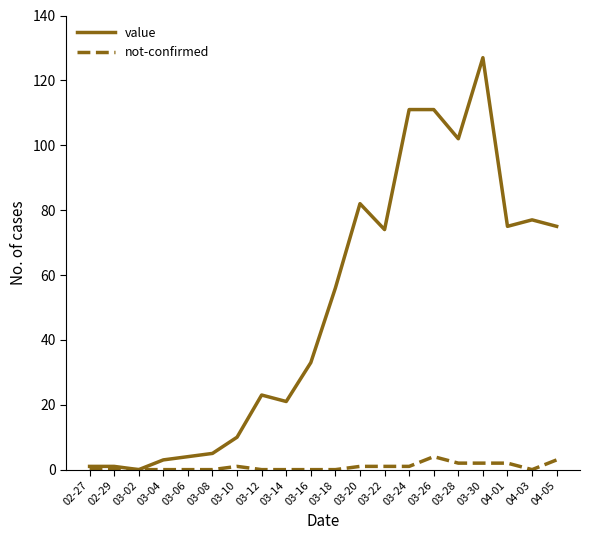

At 03-12, list the series in order from largest to smallest.

value, not-confirmed